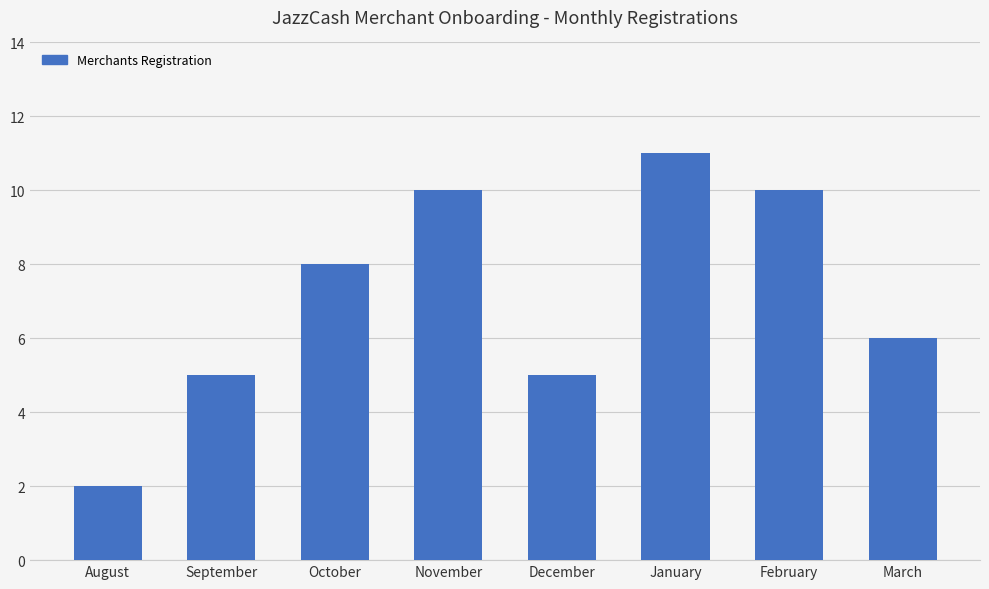

What is the maximum value shown in the chart?

11